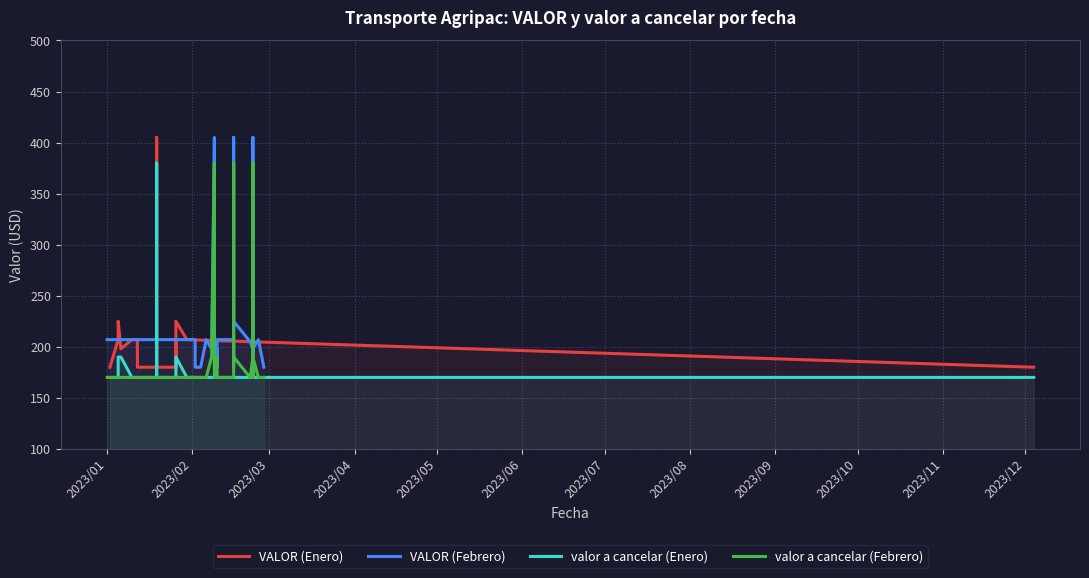

True or false: VALOR (Febrero) has a value of 93 at 2023/02.

False